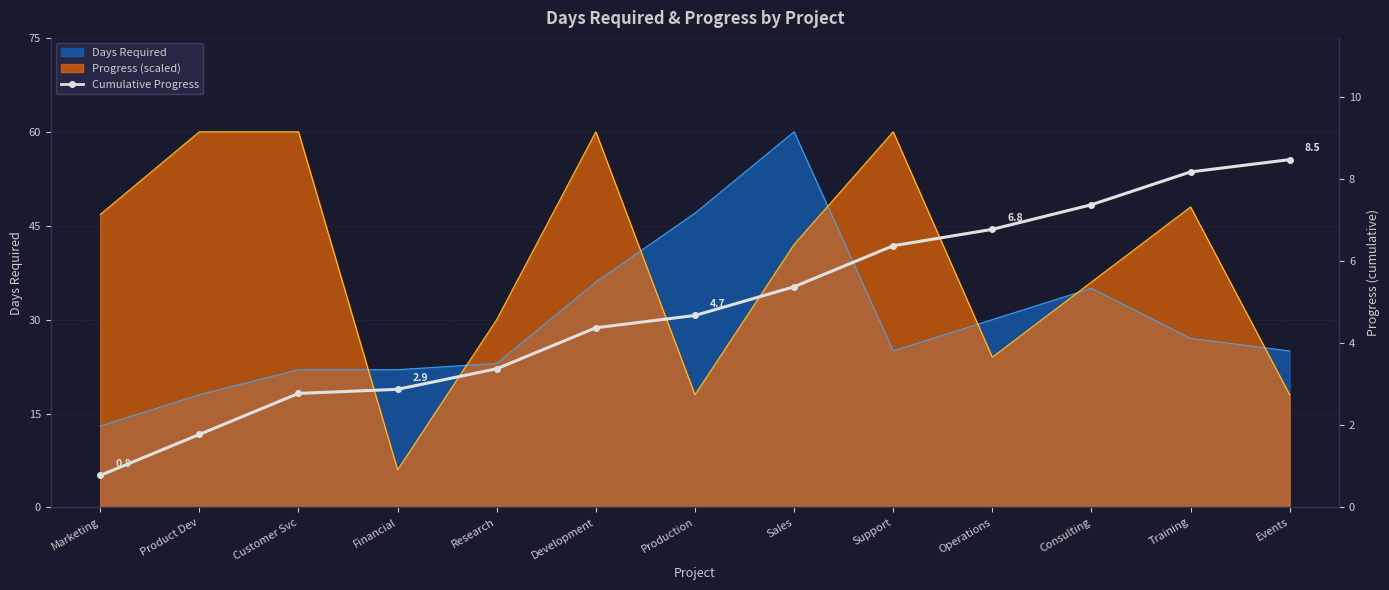

What is the change in value from Sales to Events?

+3.1